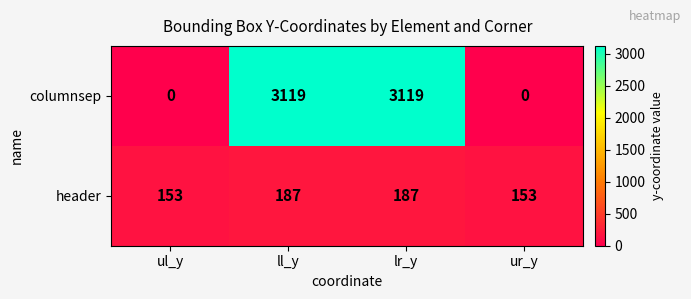

Which series has the largest range (max minus min)?

columnsep